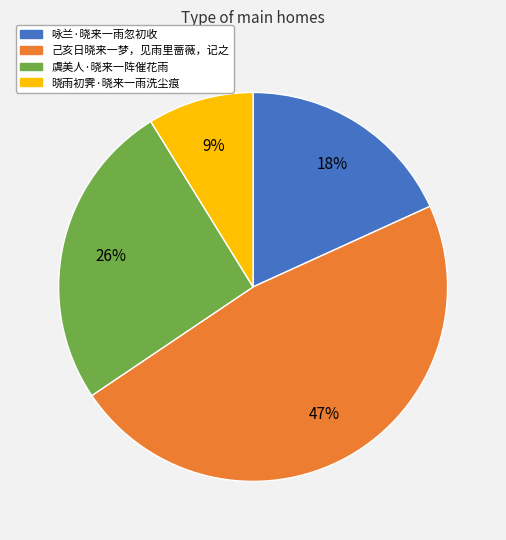

True or false: 晓雨初霁·晓来一雨洗尘痕 accounts for 9% of the total.

True